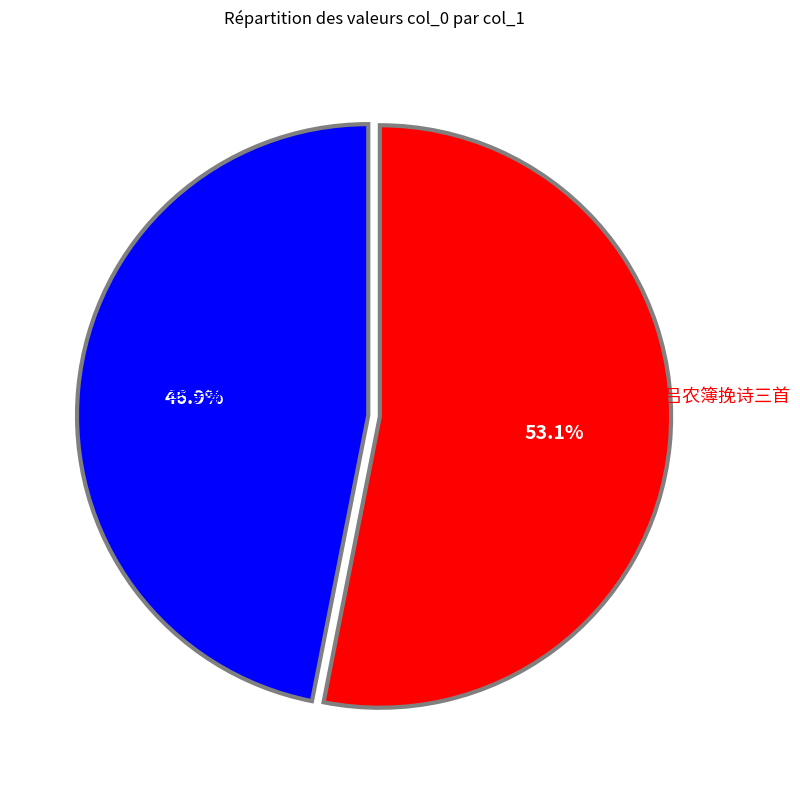

What is the majority slice?

全州吕农簿挽诗三首